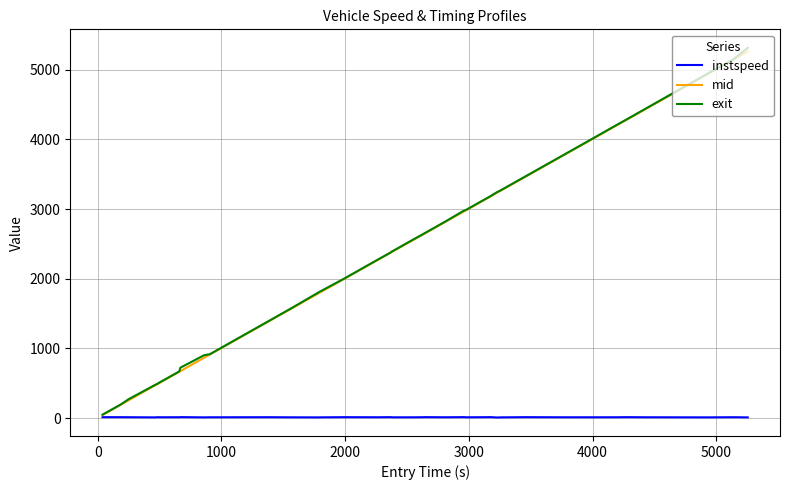

What is the maximum value shown in the chart?

5313.4